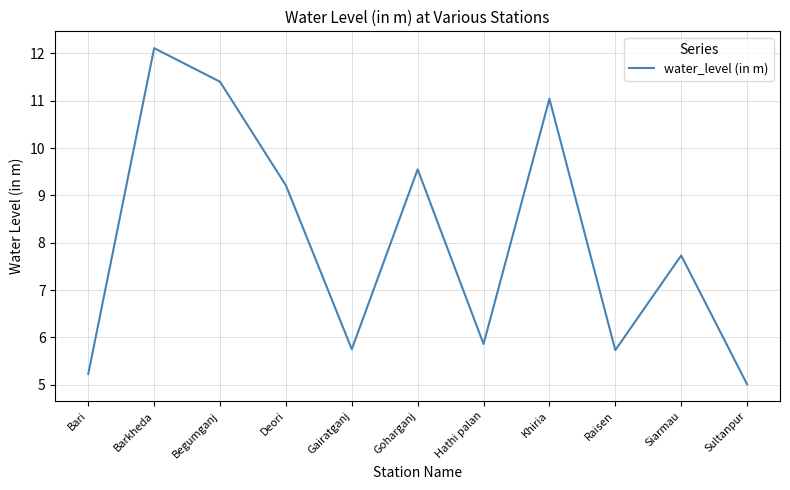

The chart shows a value of 2.5 at Raisen. True or false?

False